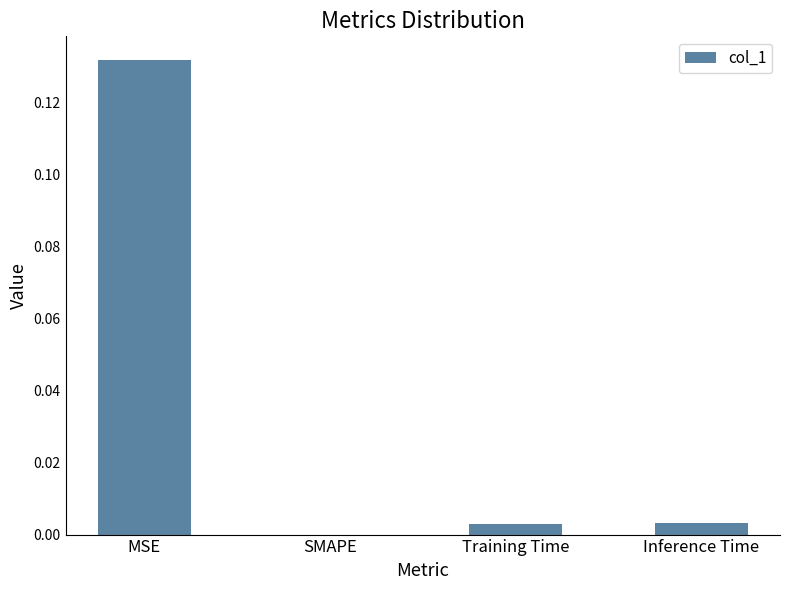

Between MSE and SMAPE, which is larger?

MSE